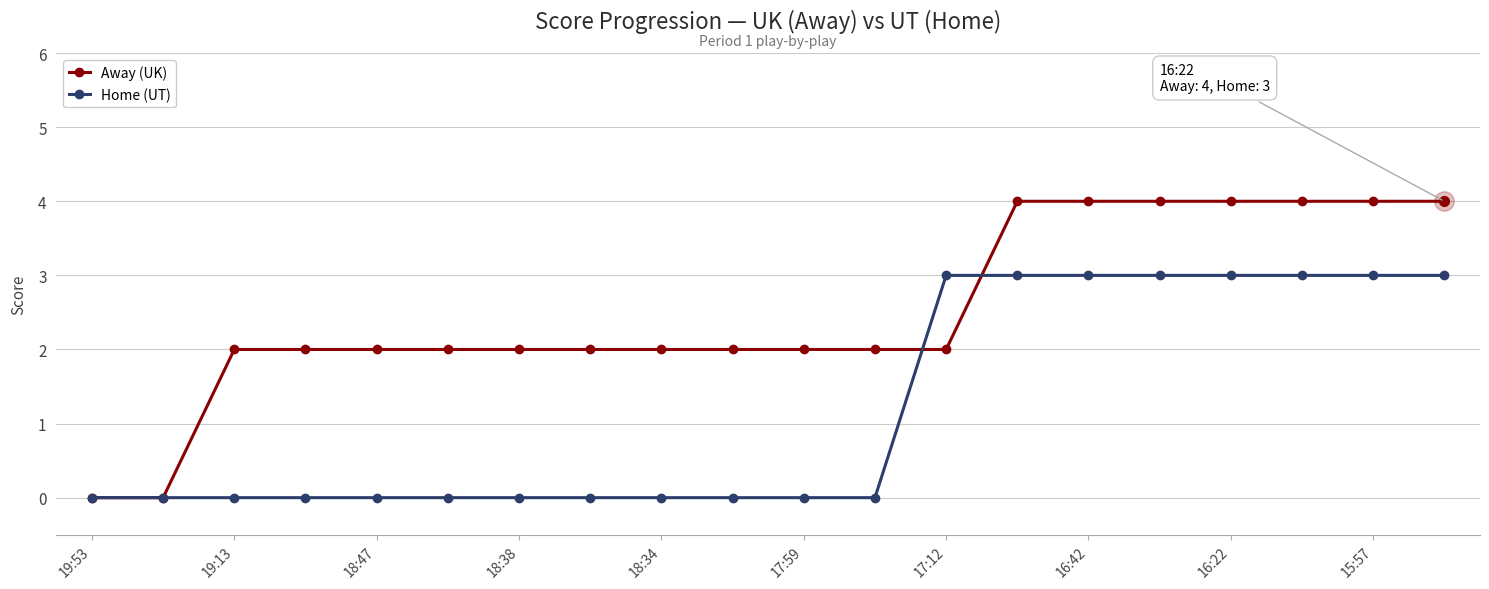

Which series has the widest spread of values?

Away (UK)